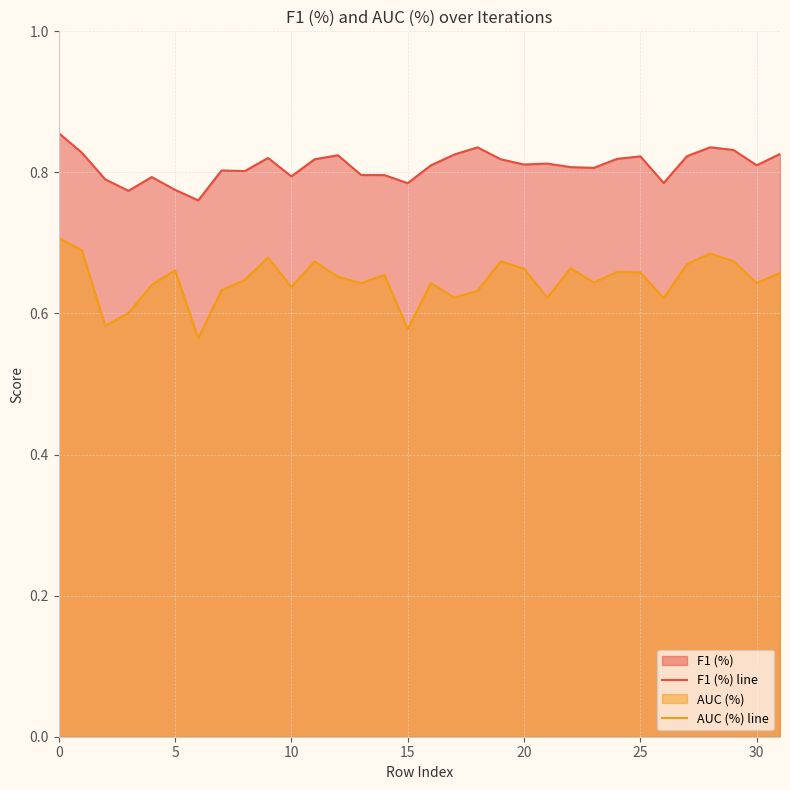

Which series has the largest range (max minus min)?

AUC (%) line